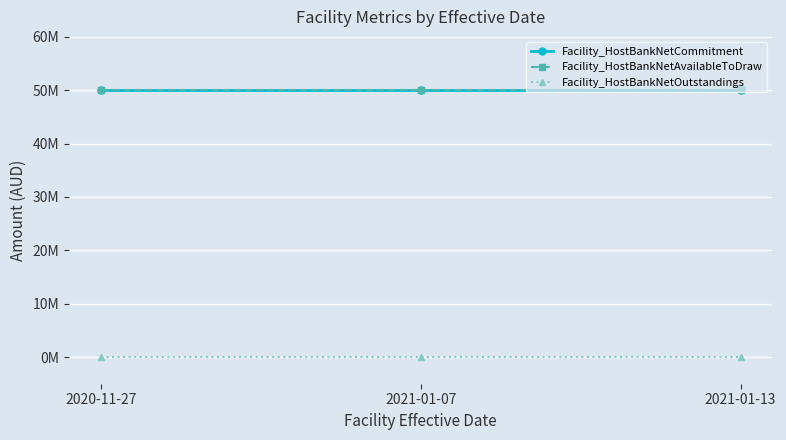

Is this an area chart (filled region under the line)?

No